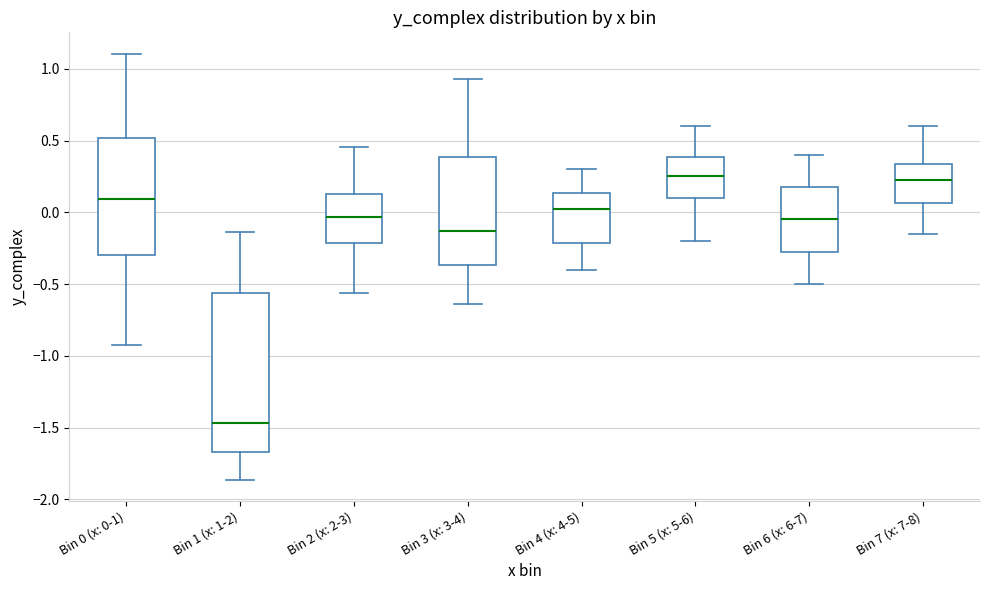

Reading left to right, transcribe this box plot: for each box, give where its median line is, the range the box spans, and where its two whiskers end, as read against the y-axis. The values are not printed on the chart, so give them approximately, as read against the axis.

Bin 0 (x: 0-1): median 0.10, box -0.30 to 0.50, whiskers -0.95 to 1.10
Bin 1 (x: 1-2): median -1.45, box -1.65 to -0.55, whiskers -1.85 to -0.15
Bin 2 (x: 2-3): median -0.05, box -0.20 to 0.15, whiskers -0.55 to 0.45
Bin 3 (x: 3-4): median -0.15, box -0.35 to 0.40, whiskers -0.65 to 0.95
Bin 4 (x: 4-5): median 0.05, box -0.20 to 0.15, whiskers -0.40 to 0.30
Bin 5 (x: 5-6): median 0.25, box 0.10 to 0.40, whiskers -0.20 to 0.60
Bin 6 (x: 6-7): median -0.05, box -0.25 to 0.20, whiskers -0.50 to 0.40
Bin 7 (x: 7-8): median 0.25, box 0.05 to 0.35, whiskers -0.15 to 0.60